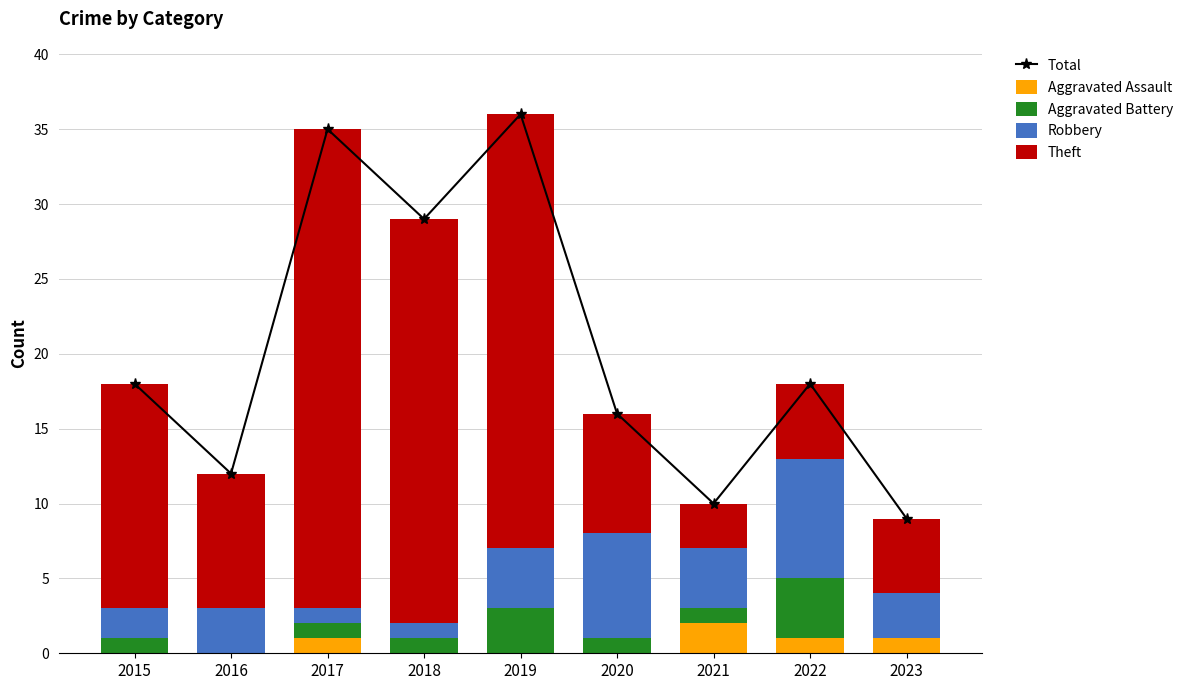

What is the value of the Total bar at the 7th from the left?

10